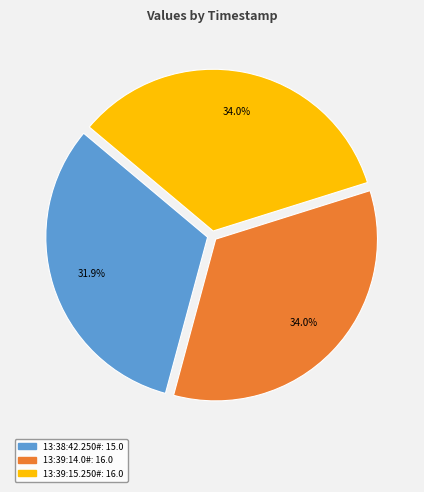

Is there any slice that represents more than half of the pie?

No